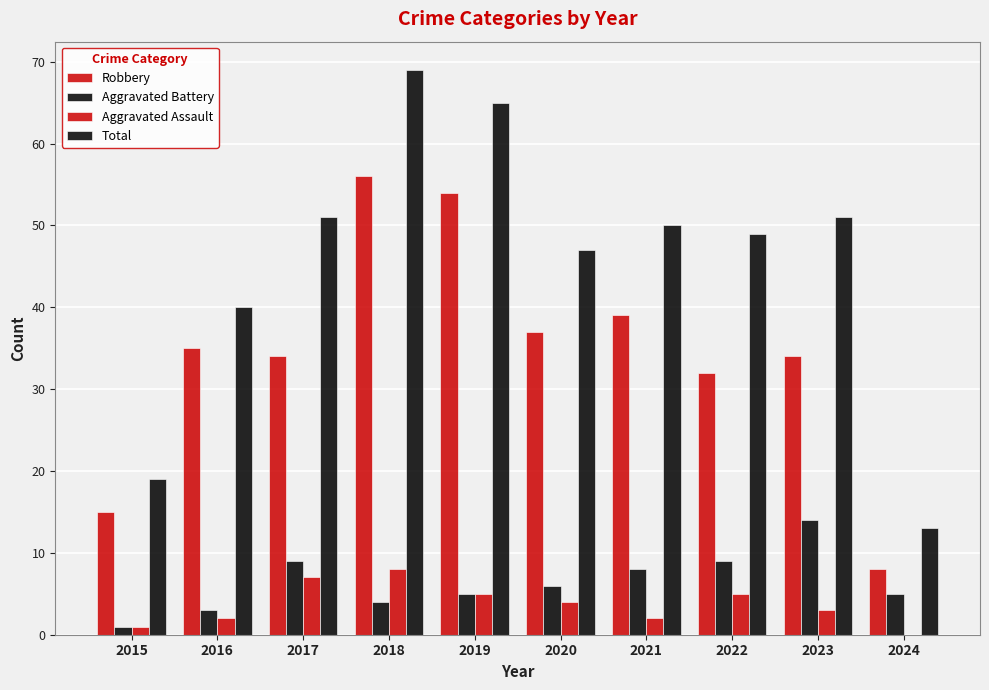

At which category is the sum across all series the highest?

2018